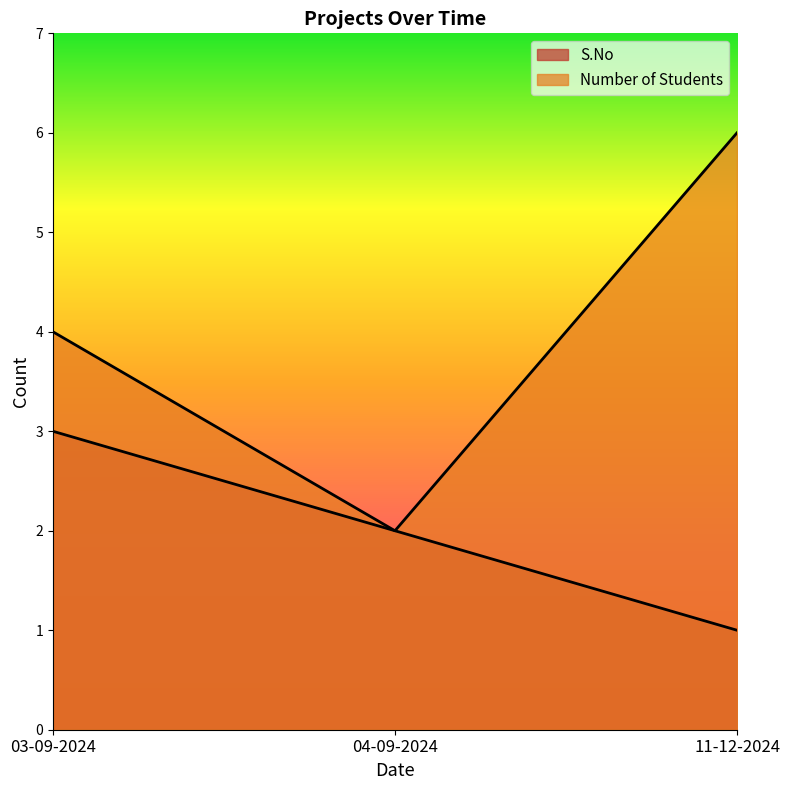

Where does the S.No series first go above 2?

03-09-2024